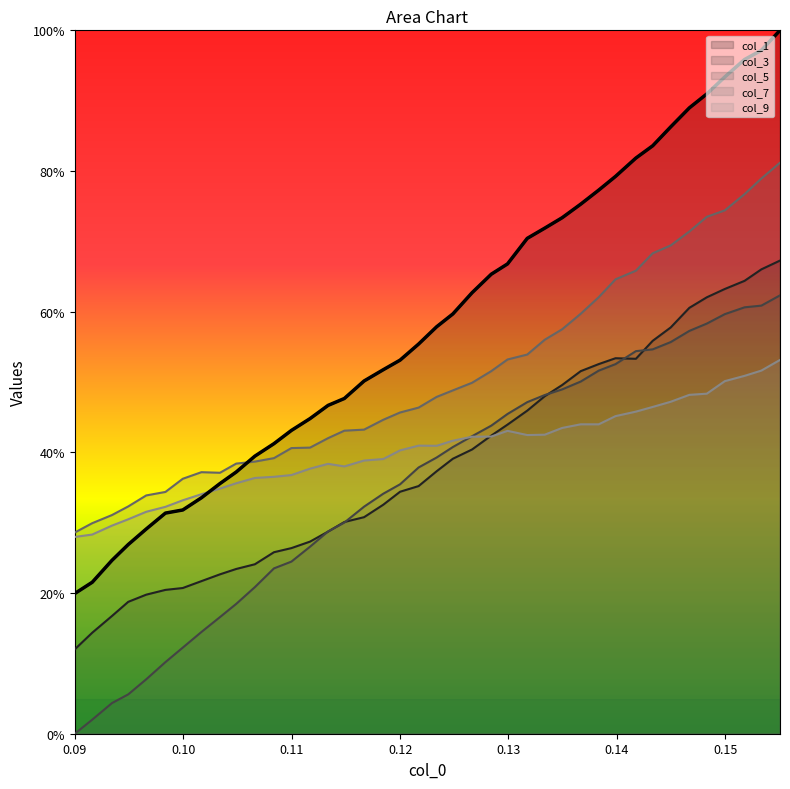

Which series has the largest total across all categories?

col_1